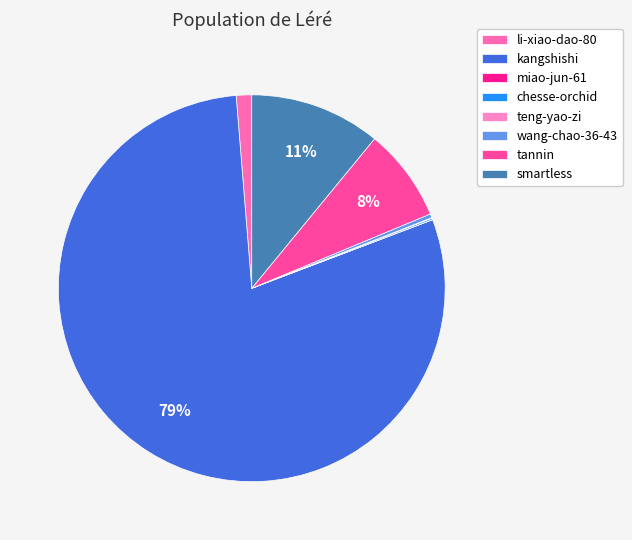

What is the ratio of the value at teng-yao-zi to the value at wang-chao-36-43?

0.1